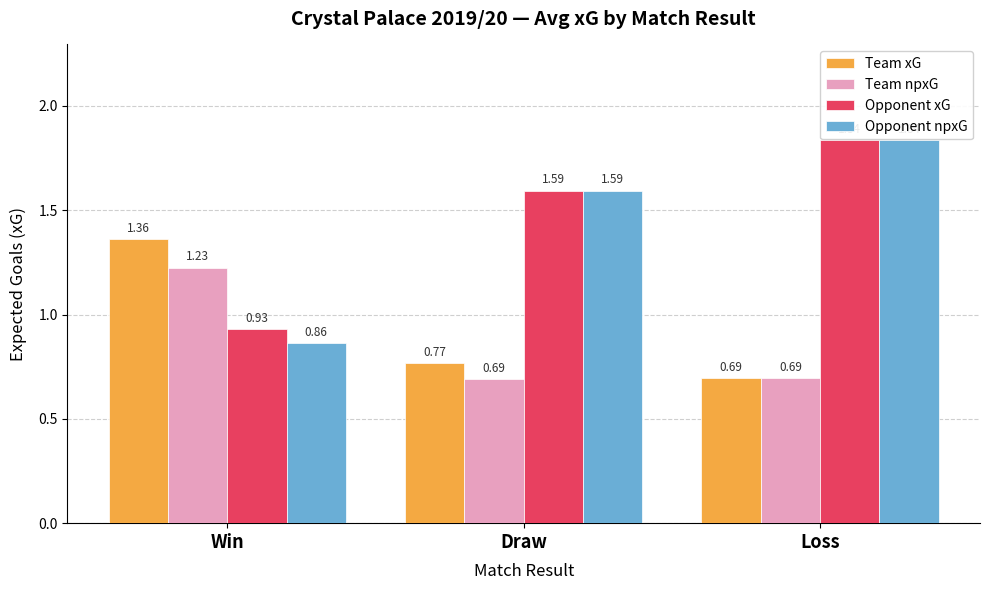

Which series has the widest spread of values?

Opponent npxG